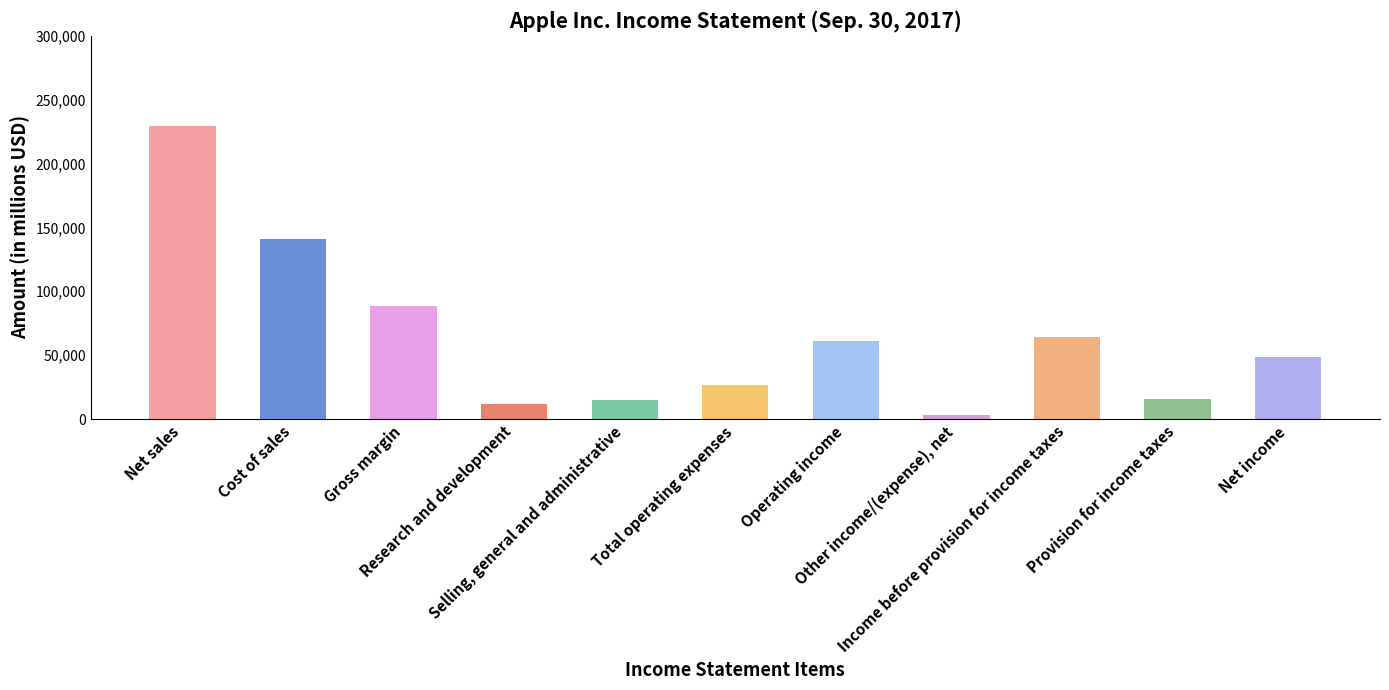

Approximately how many times larger is the value at Gross margin compared to Cost of sales?

0.6